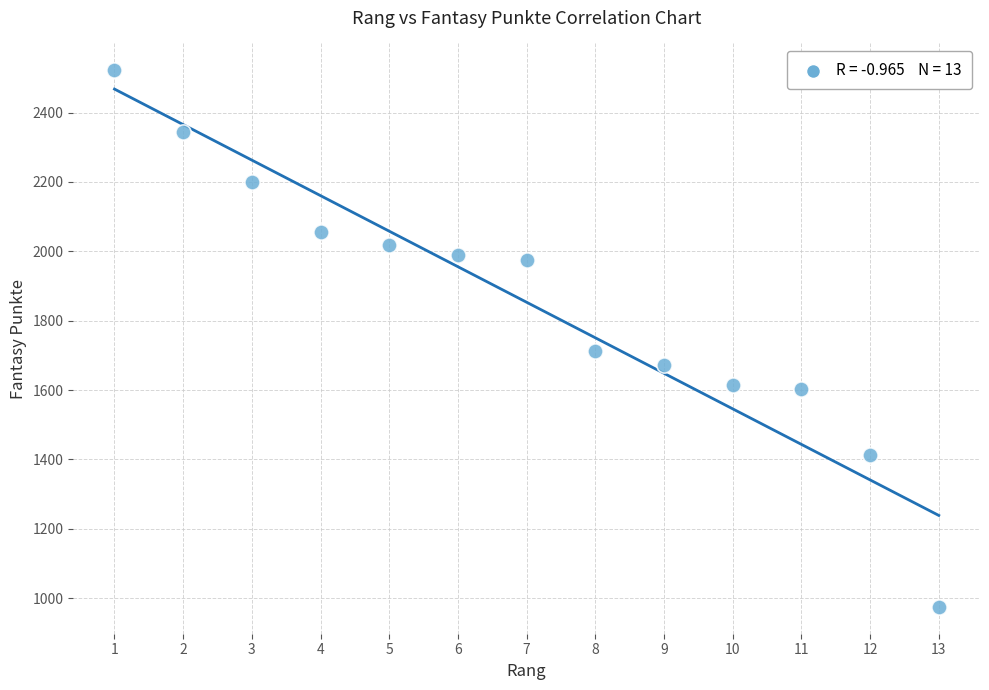

What is the range of Y values (max minus min)?

1547